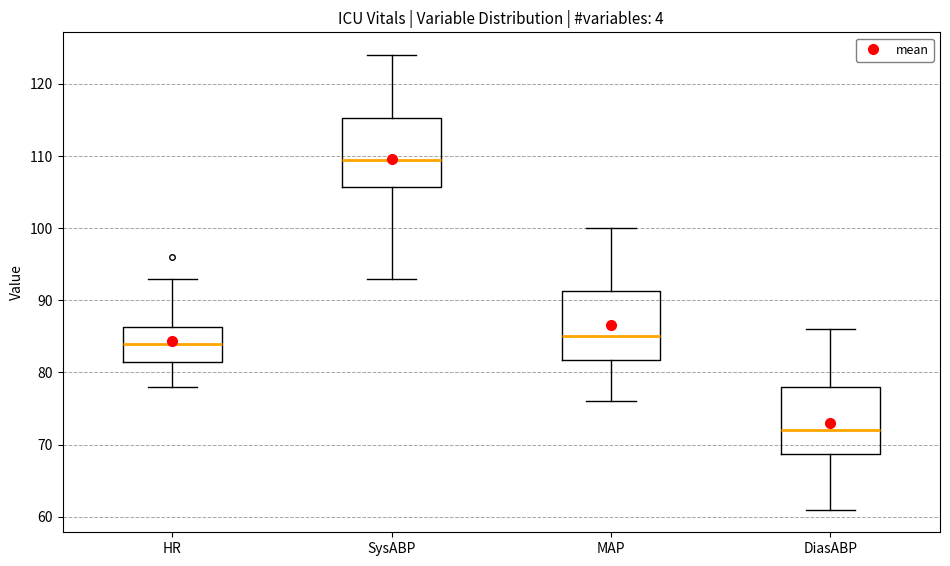

Reading left to right, transcribe this box plot: for each box, give where its median line is, the range the box spans, and where its two whiskers end, as read against the y-axis. The values are not printed on the chart, so give them approximately, as read against the axis.

HR: median 84, box 82 to 86, whiskers 78 to 93
SysABP: median 110, box 106 to 115, whiskers 93 to 124
MAP: median 85, box 82 to 91, whiskers 76 to 100
DiasABP: median 72, box 69 to 78, whiskers 61 to 86